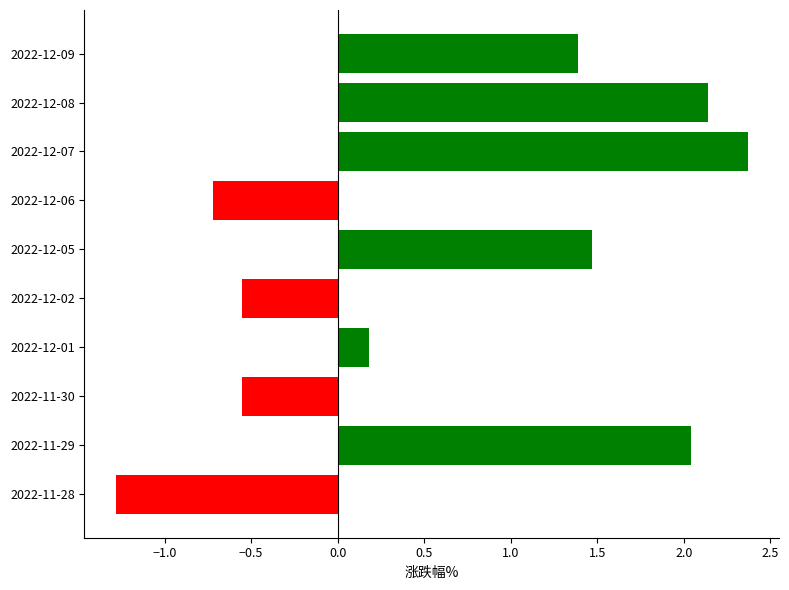

True or false: the data shows -1.0 at 2022-11-30.

False